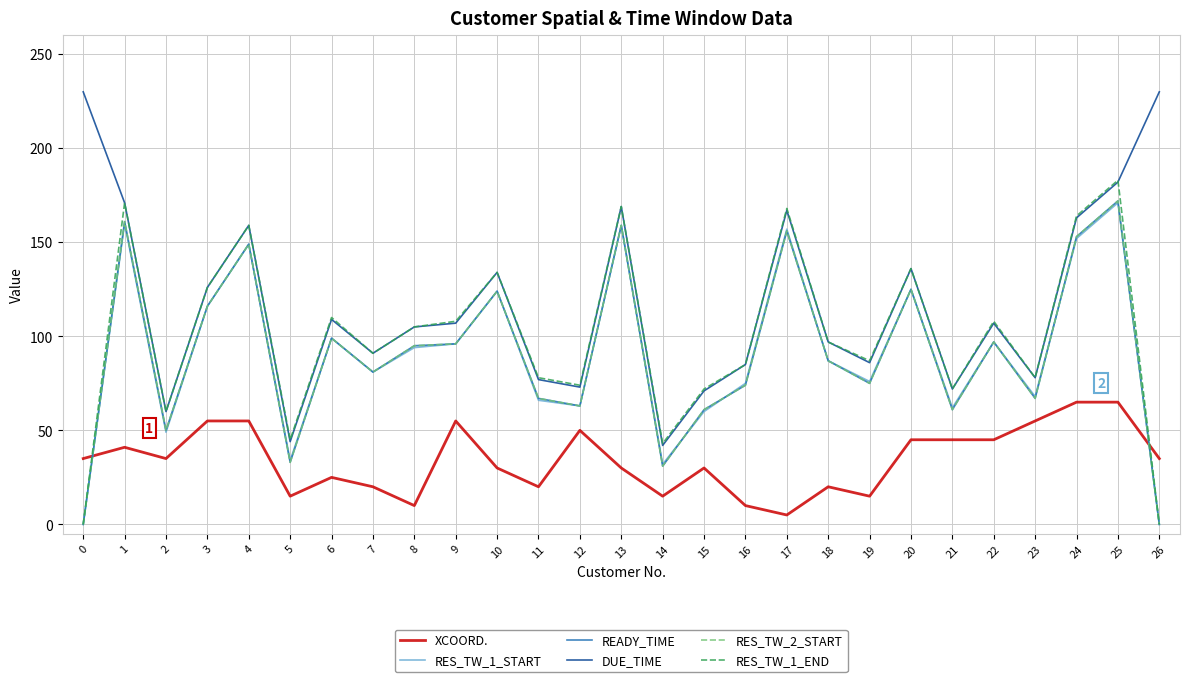

True or false: RES_TW_2_START and DUE_TIME intersect in this chart.

False